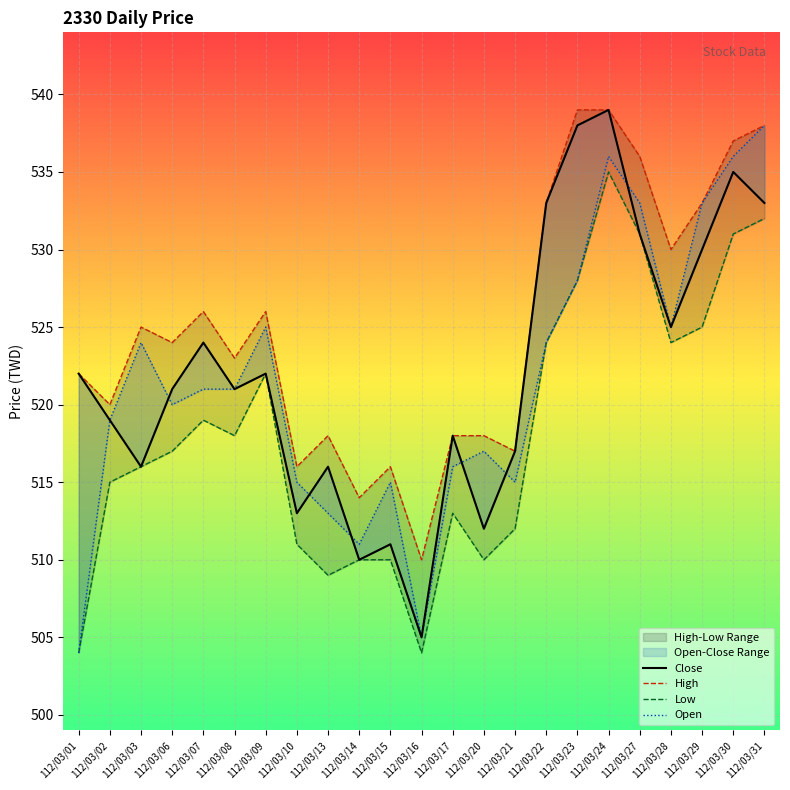

Reading right to left, transcribe all the data shown in this chart.

Close: 533	535	530	525	531	539	538	533	517	512	518	505	511	510	516	513	522	521	524	521	516	519	522
High: 538	537	533	530	536	539	539	533	517	518	518	510	516	514	518	516	526	523	526	524	525	520	522
Low: 532	531	525	524	531	535	528	524	512	510	513	504	510	510	509	511	522	518	519	517	516	515	504
Open: 538	536	533	525	533	536	528	524	515	517	516	505	515	511	513	515	525	521	521	520	524	519	504